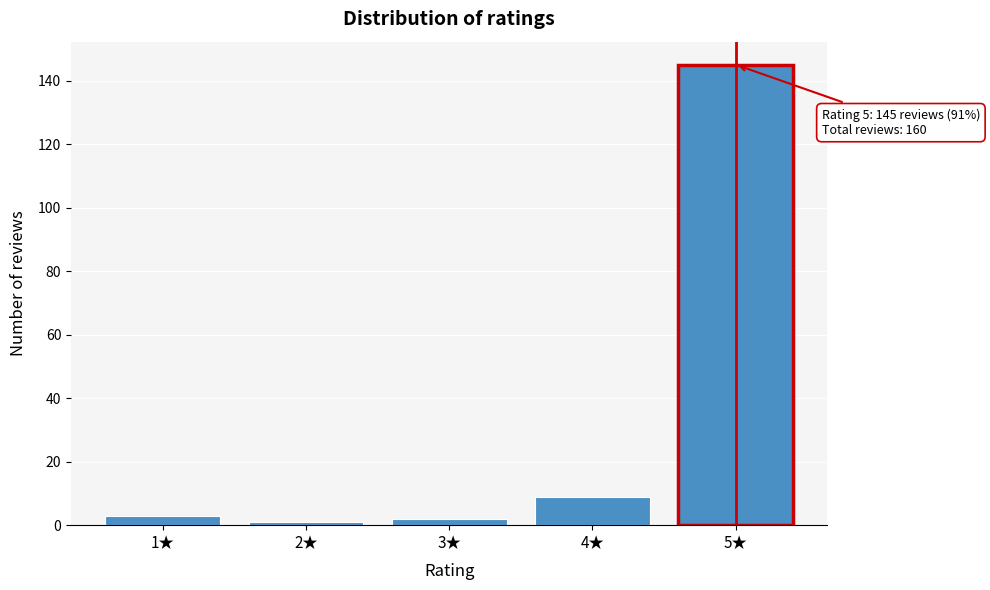

Reading right to left, what are all the values shown in this chart?

5★=145	4★=9	3★=2	2★=1	1★=3